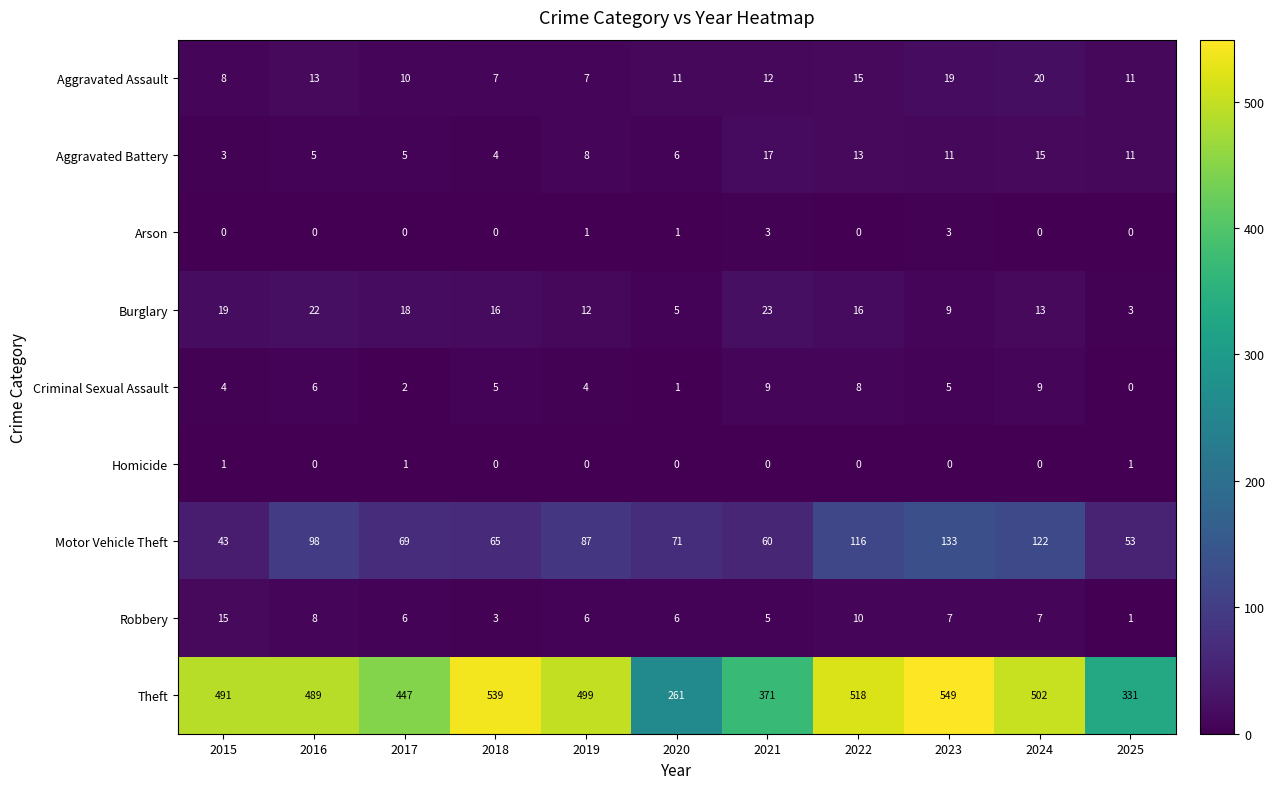

At which category is the sum across all series the highest?

2023